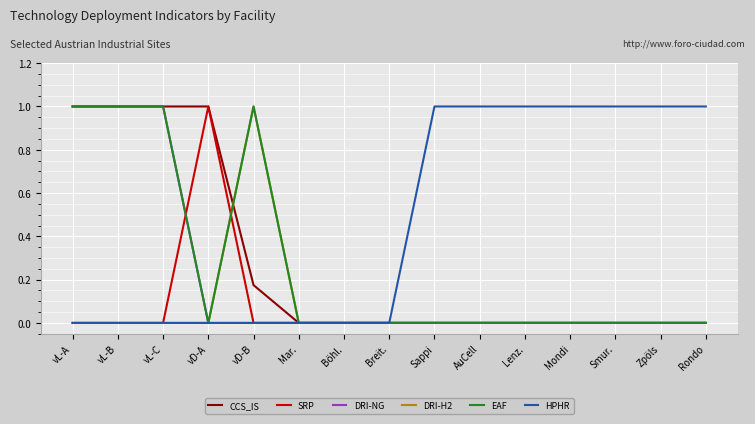

Which series changed the most between Mar. and Zpöls?

HPHR